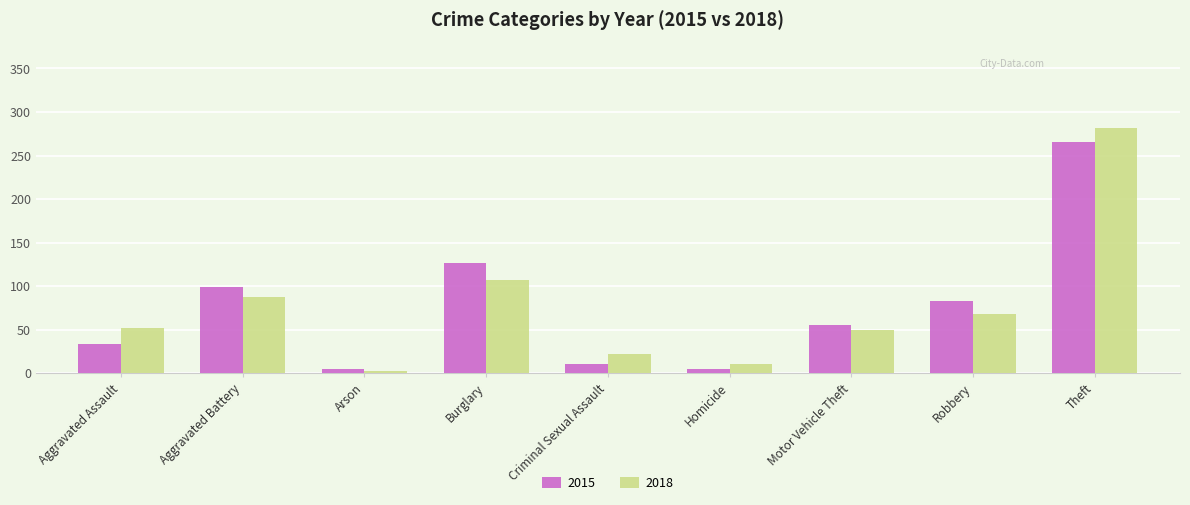

Which series has the largest range (max minus min)?

2018